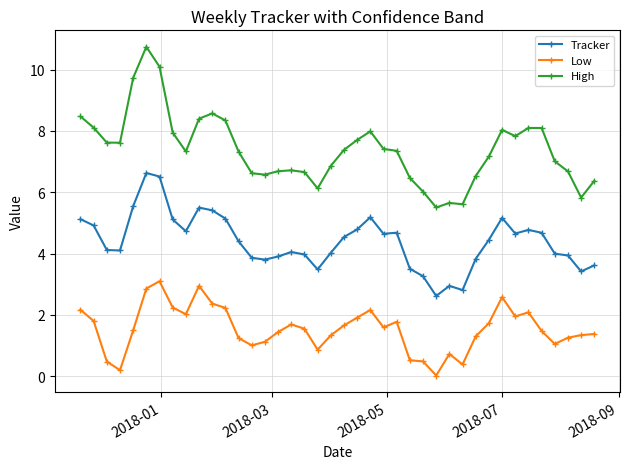

What is the lowest value of the High series?

5.5